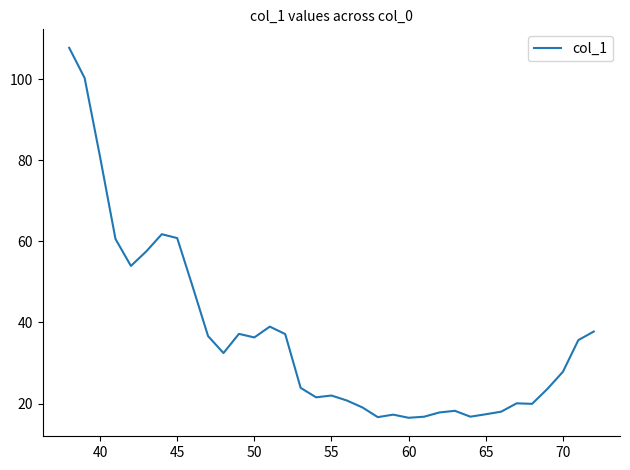

What is the minimum value shown in the chart?

16.5